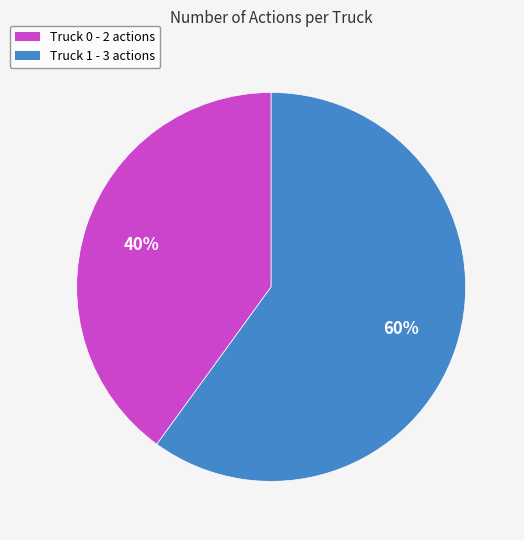

What is the ratio of the value at Truck 1 to the value at Truck 0?

1.5